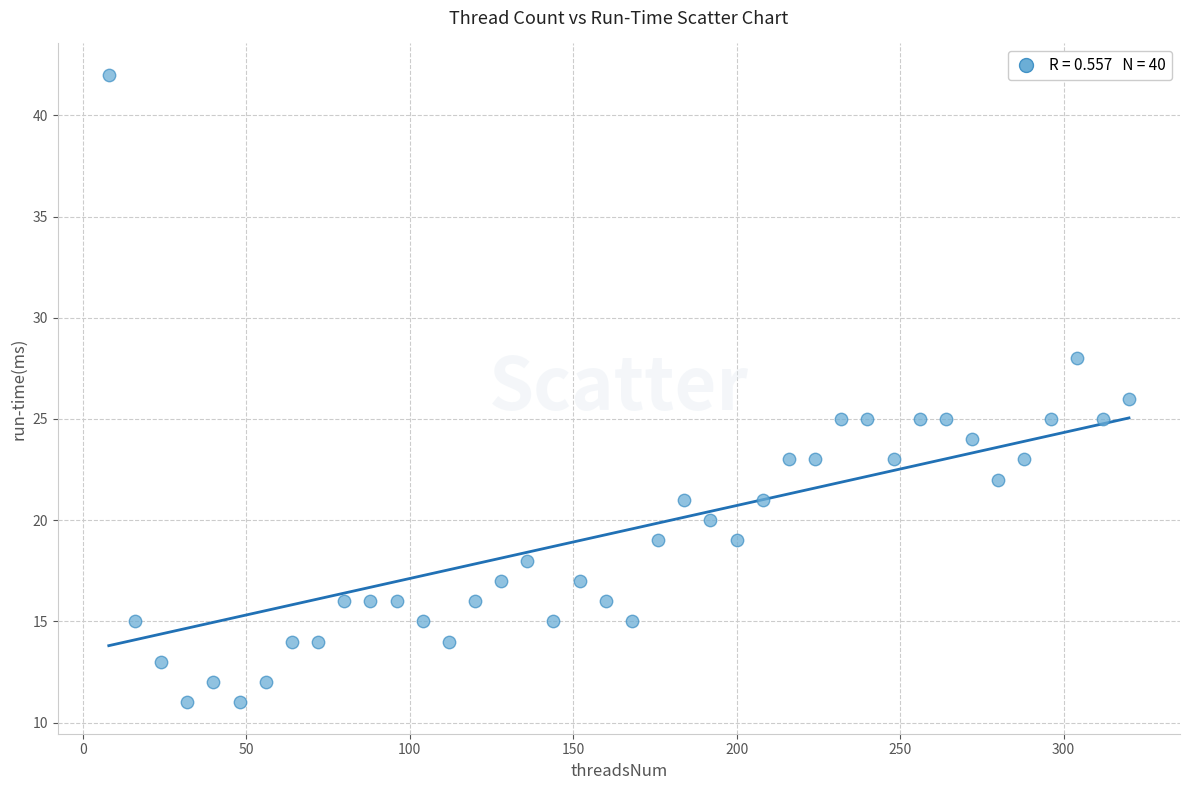

What is the range of X values (max minus min)?

312